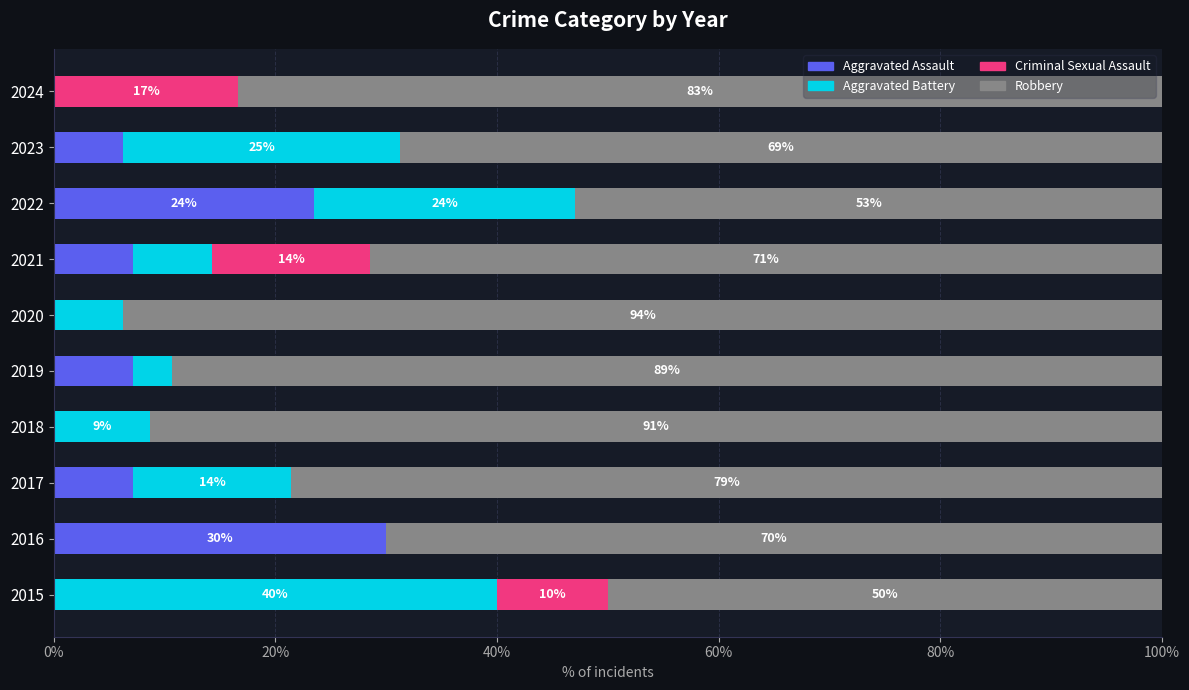

What is the total value across all series at 2019?

100.0